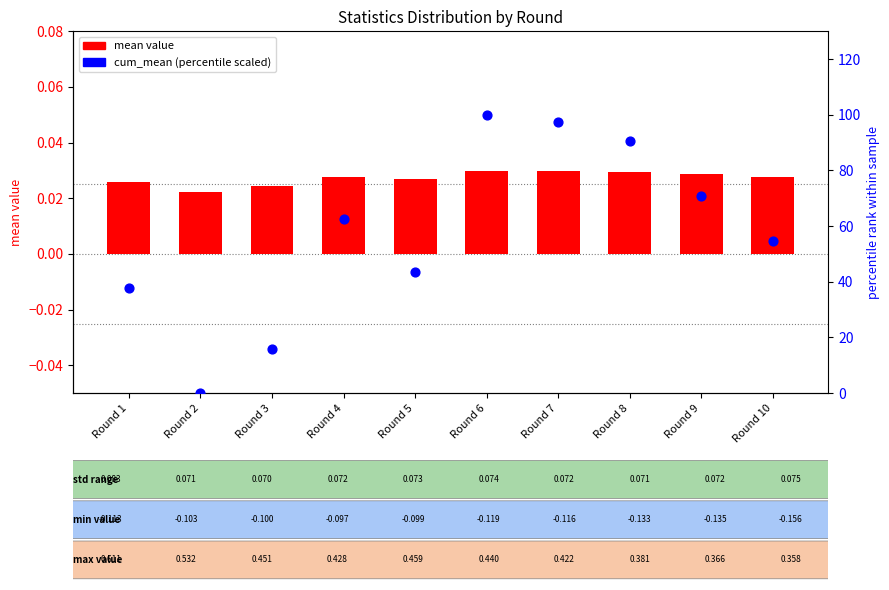

Is the value of mean at Round 10 greater than the value of cum_mean (scaled %) at Round 9?

No